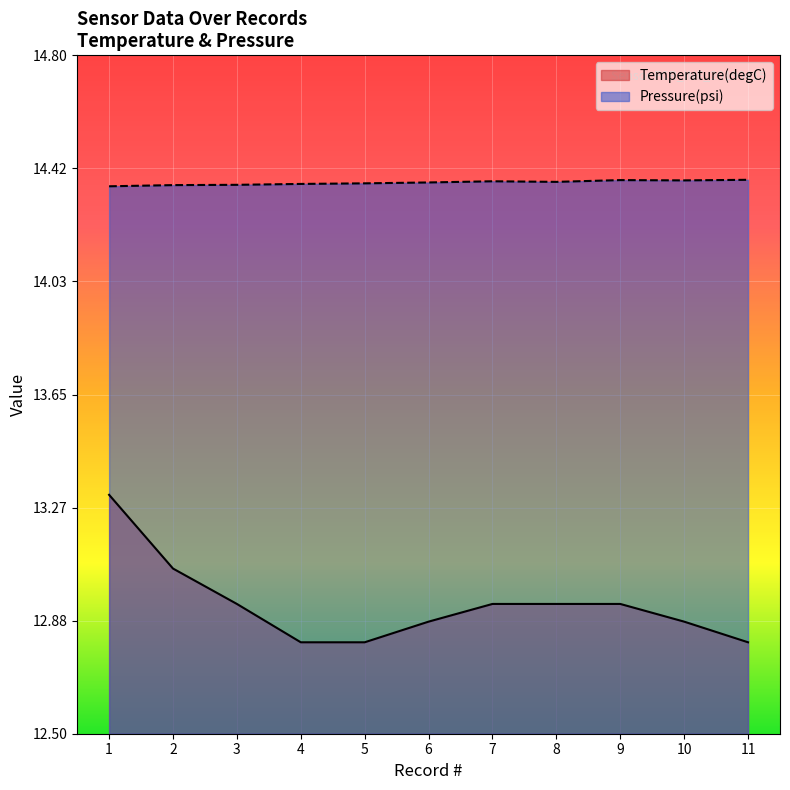

How many interior local valleys does the Pressure(psi) series have?

2